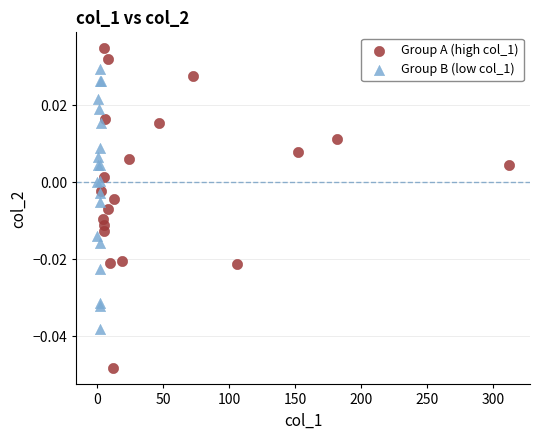

Which series reaches the minimum Y coordinate?

Group A (high col_1)